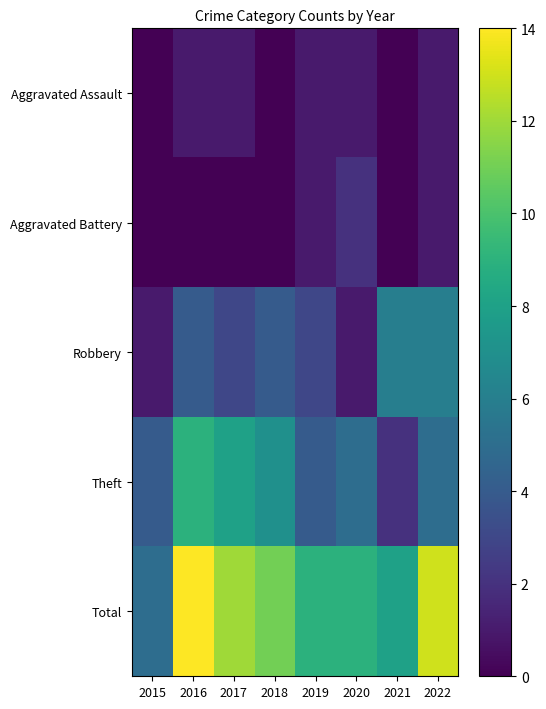

How many distinct data groups are displayed?

5